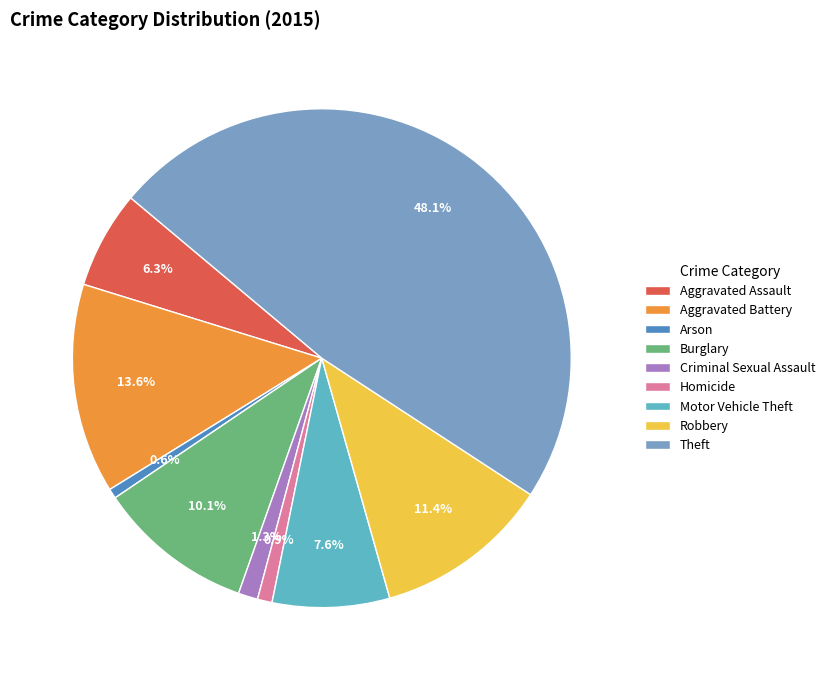

Which has a higher value, Aggravated Assault or Homicide?

Aggravated Assault